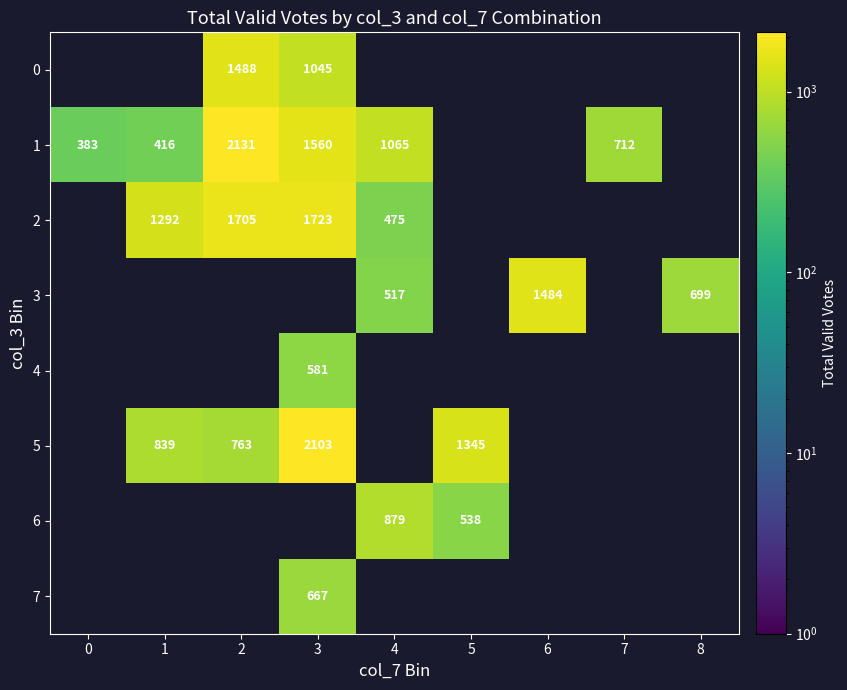

What is the greatest value displayed?

2131.0